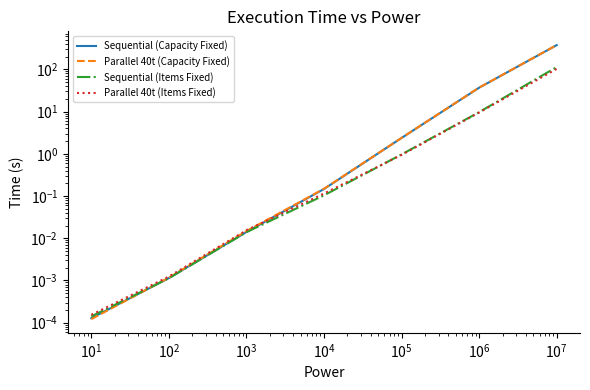

At $\mathdefault{10^{-1}}$, list the series in order from smallest to largest.

Parallel 40t (Capacity Fixed), Sequential (Capacity Fixed), Sequential (Items Fixed), Parallel 40t (Items Fixed)